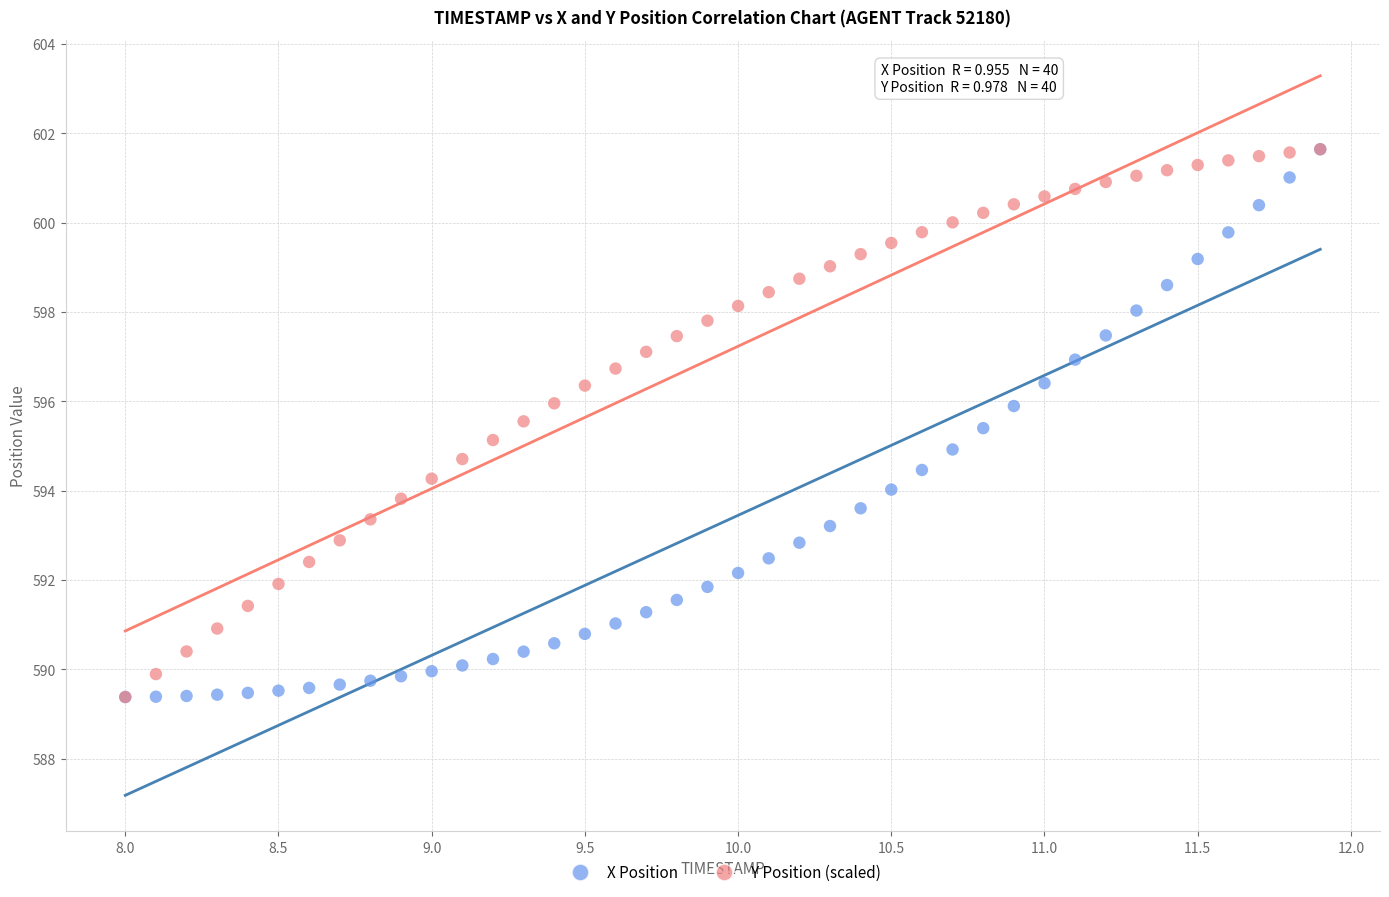

What are all the series names shown in the legend?

X Position, Y Position (scaled)